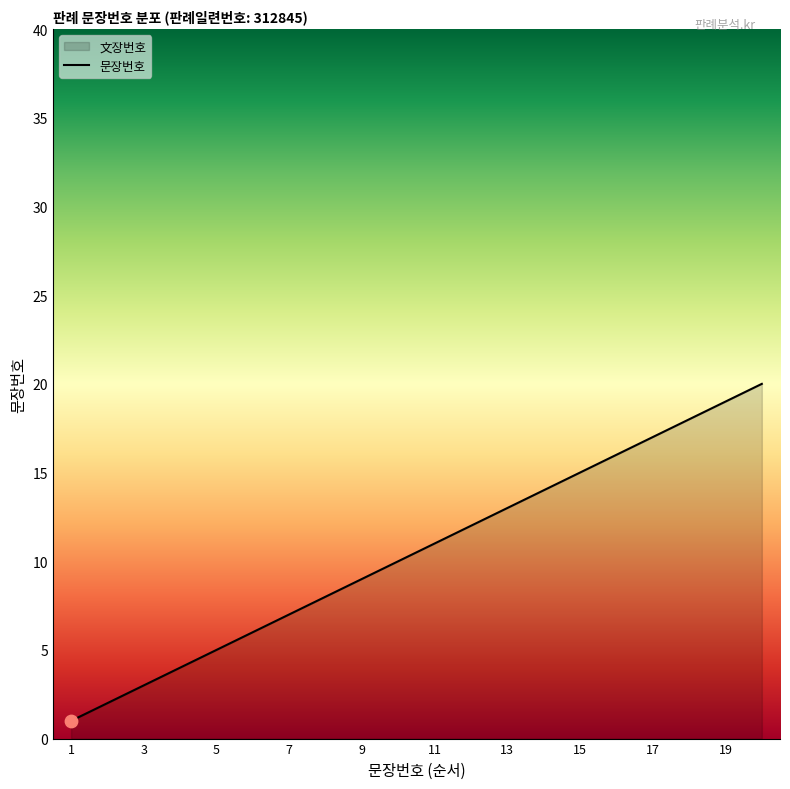

What is the change in value from 13 to 19?

+6